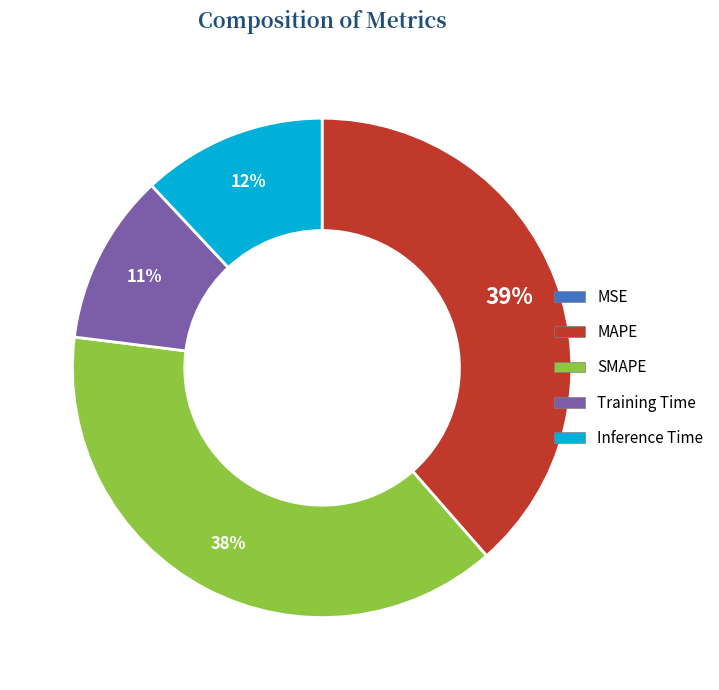

Is Inference Time the majority of the pie?

No